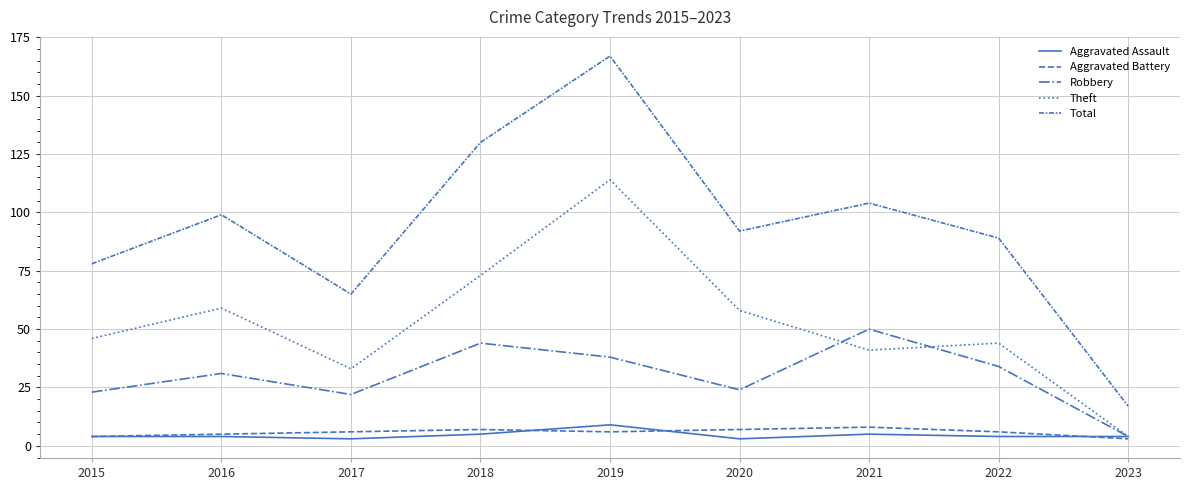

How many categories are shown in the chart?

9